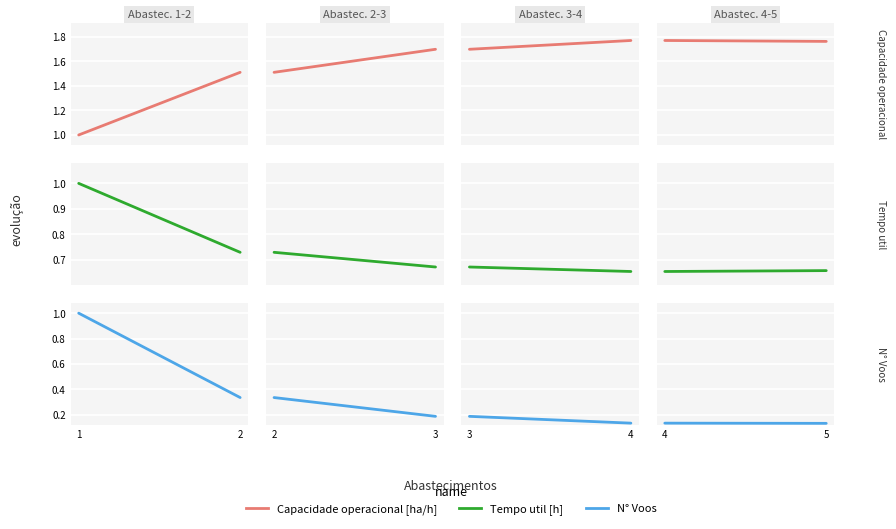

How many lines are shown in the chart?

3